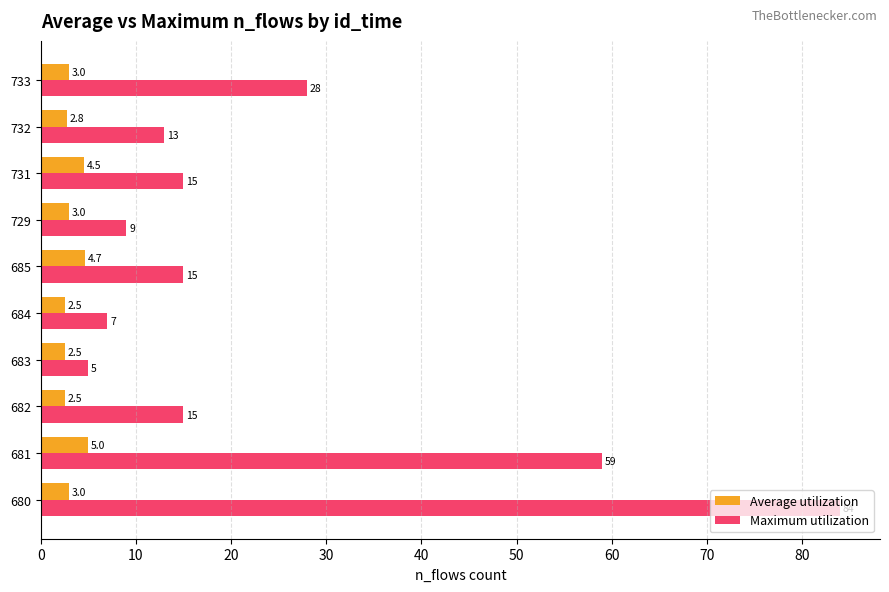

At which label does Maximum utilization reach its minimum?

683